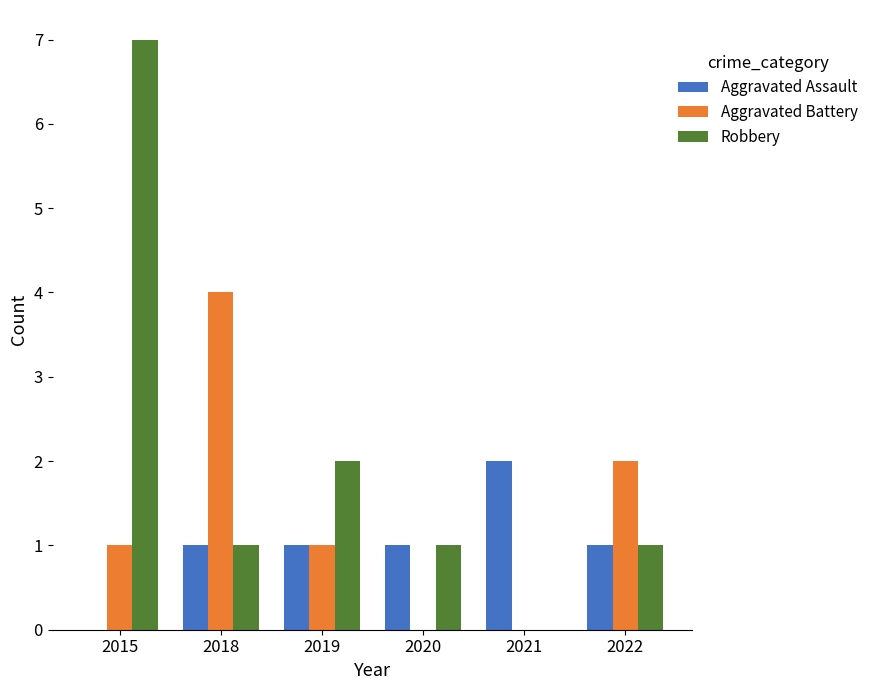

At which label is Aggravated Battery closest to 2?

2022